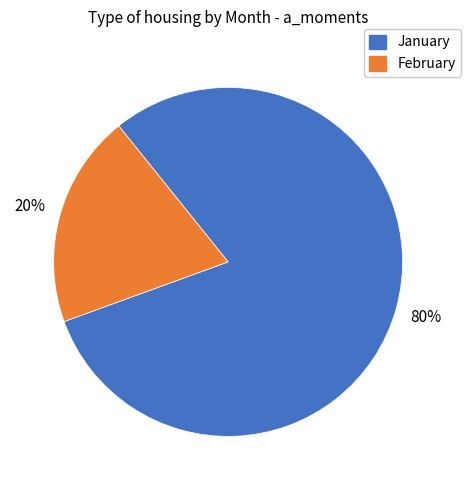

Does any single category account for the majority?

Yes